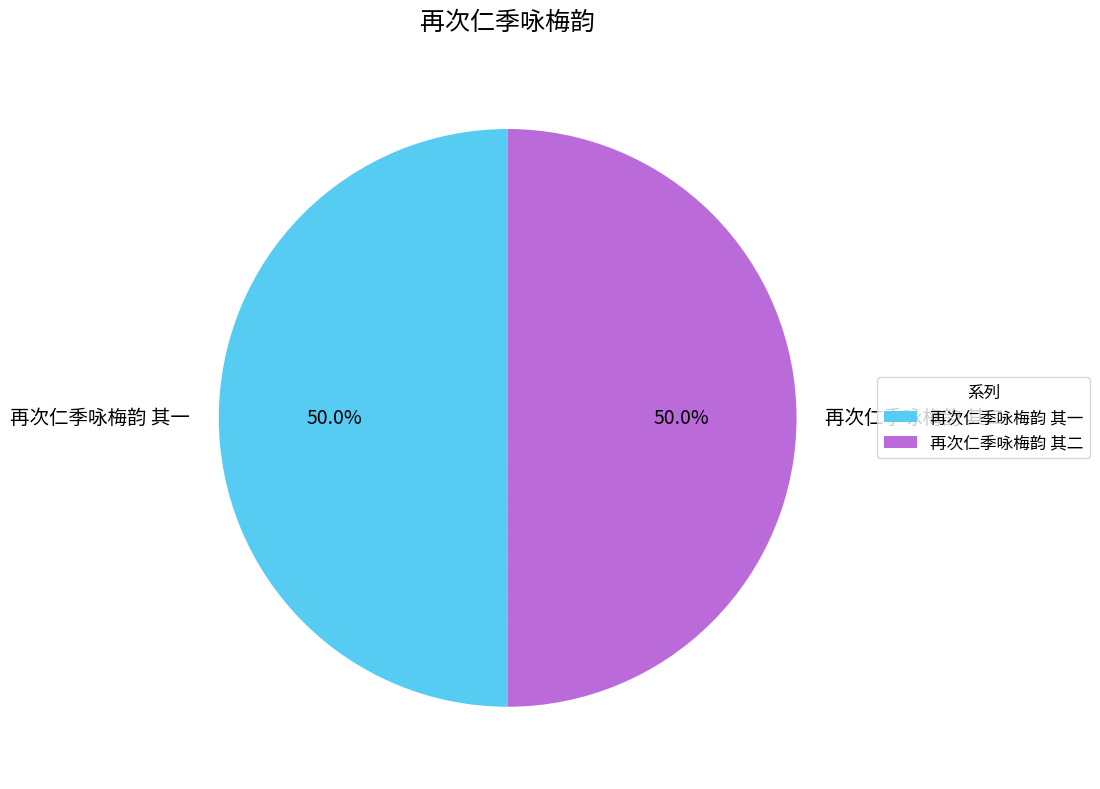

What percentage do 再次仁季咏梅韵 其二 and 再次仁季咏梅韵 其一 together represent?

100.0%